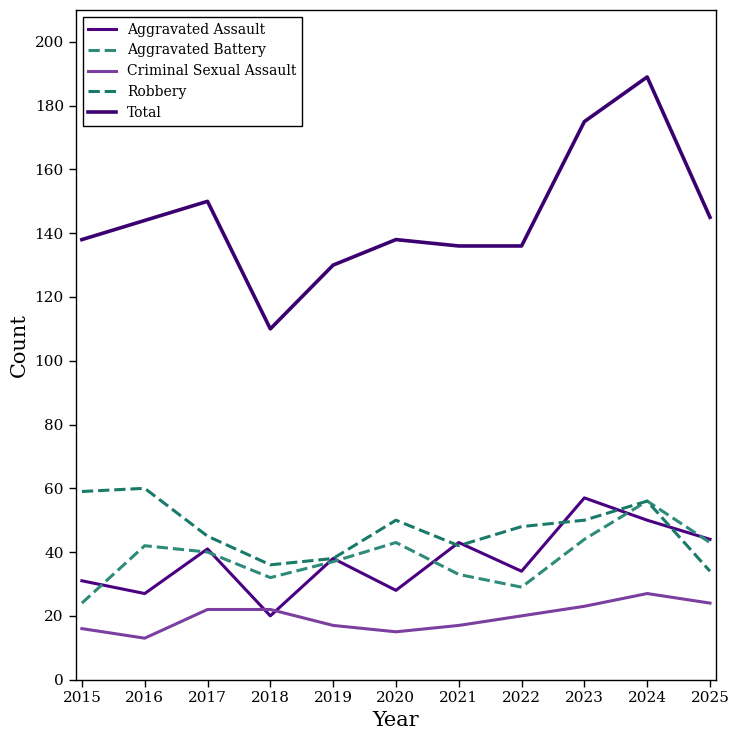

What is the sum of the Aggravated Assault values at 2020 and 2017?

69